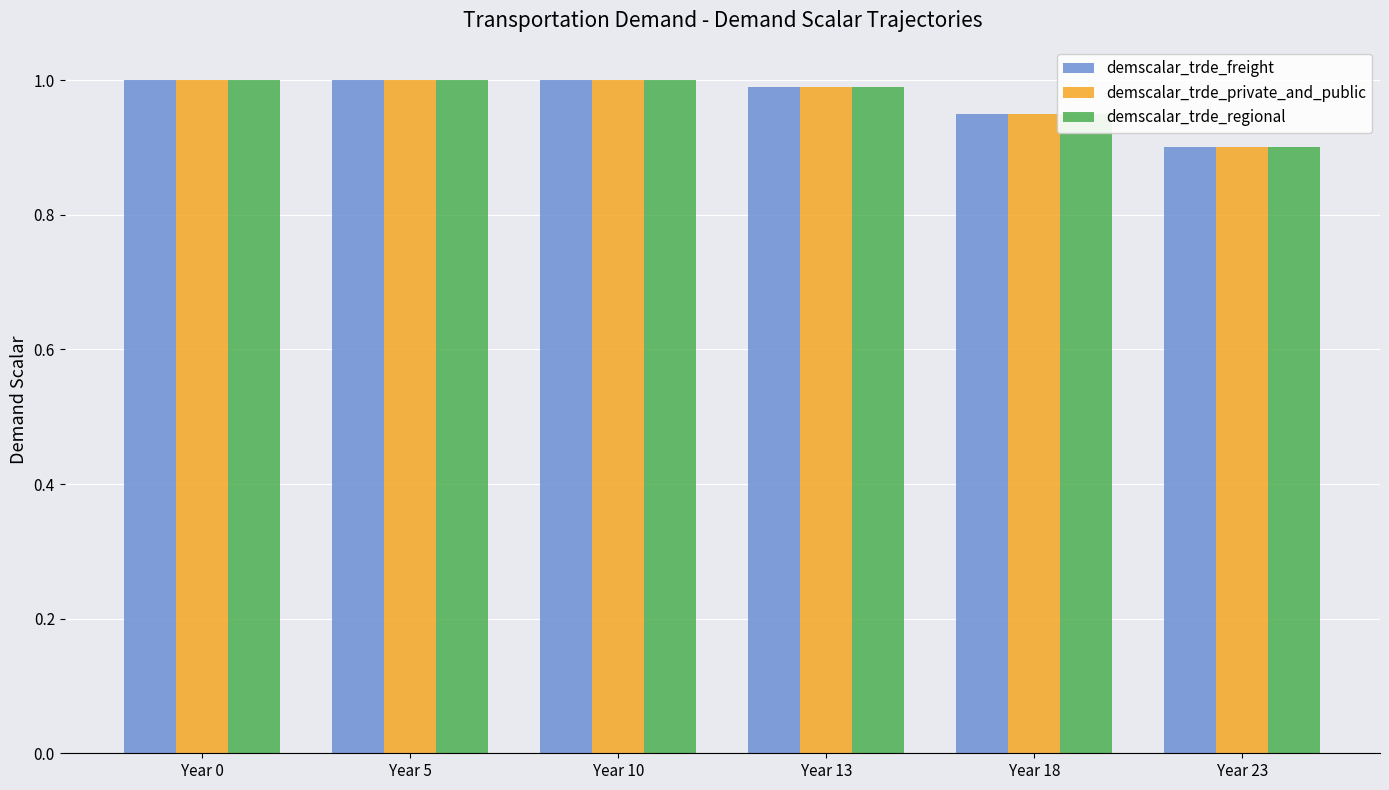

Which category has the lowest value across all series?

Year 23